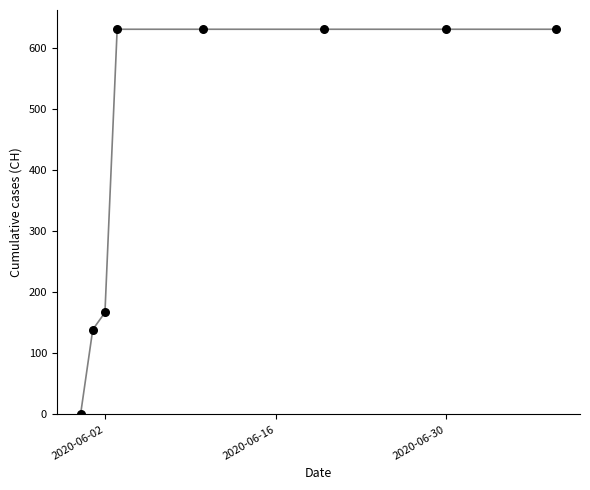

What is the greatest value displayed?

631